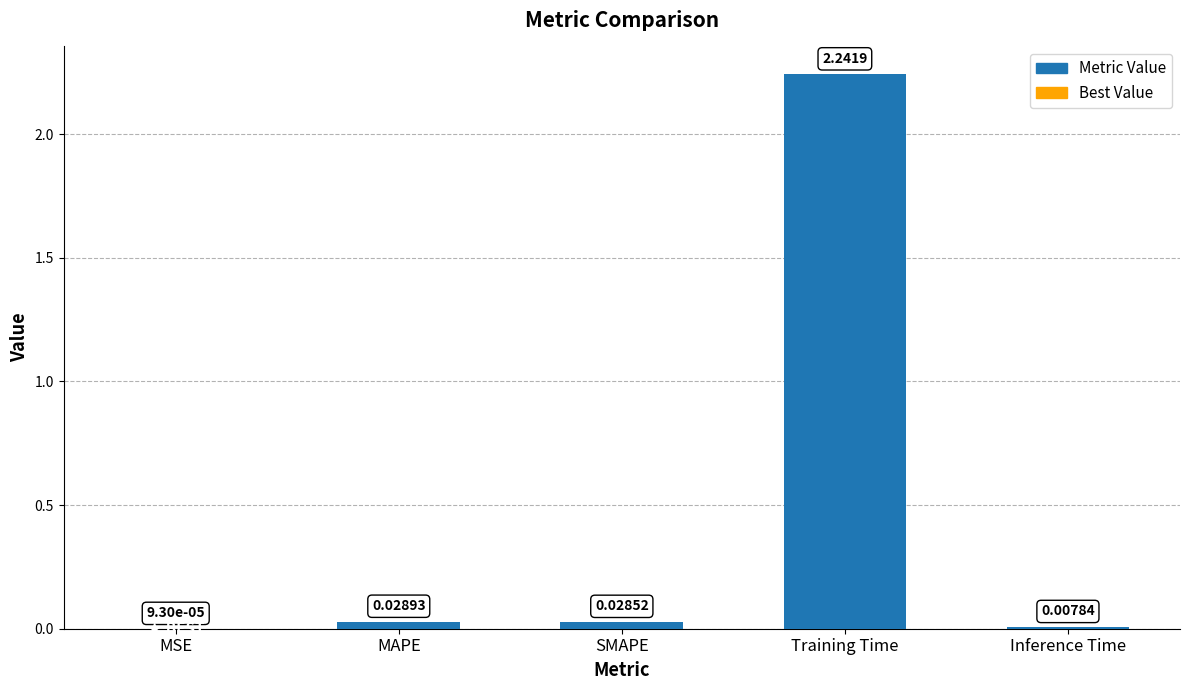

What is the sum of the values at Training Time and SMAPE?

2.3